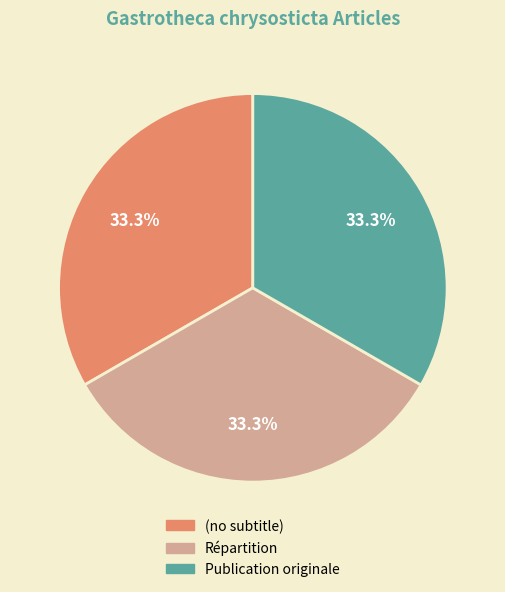

The (no subtitle) slice represents 6% of the pie. True or false?

False